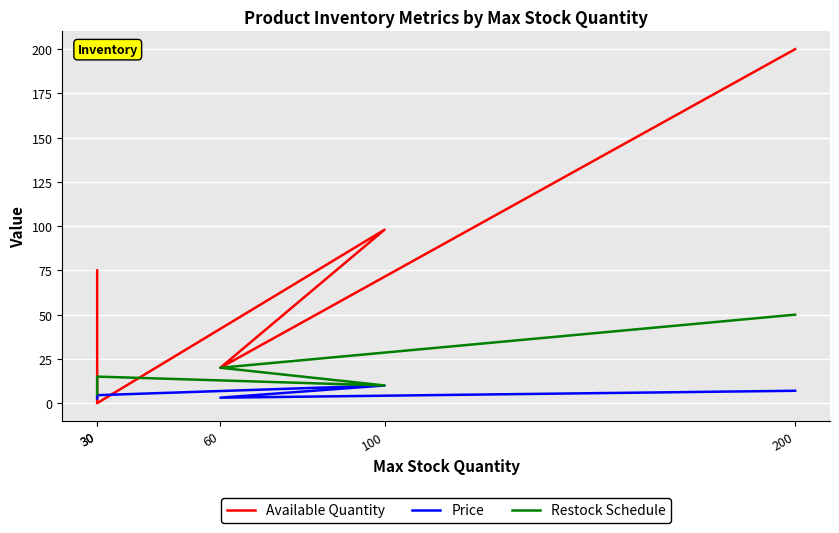

What is the difference between the second highest and minimum values in the Restock Schedule series?

15.0